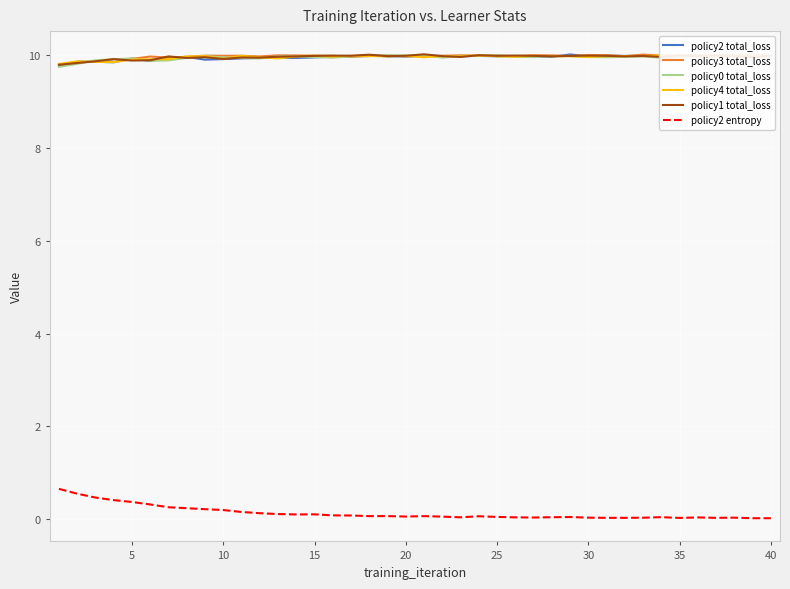

The policy3 total_loss series shows 10.0 at 15. True or false?

True